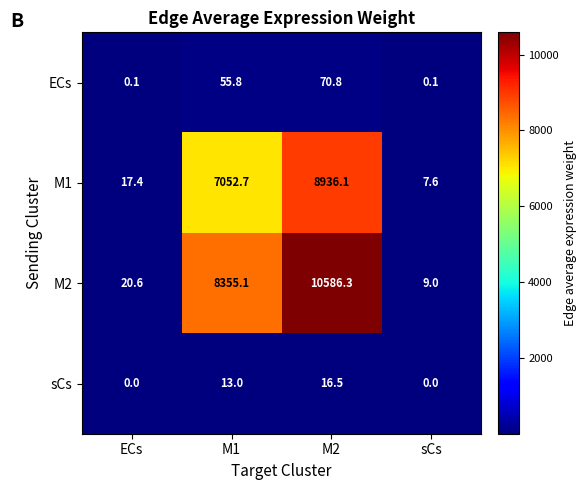

What is the maximum value for M1?

8936.1